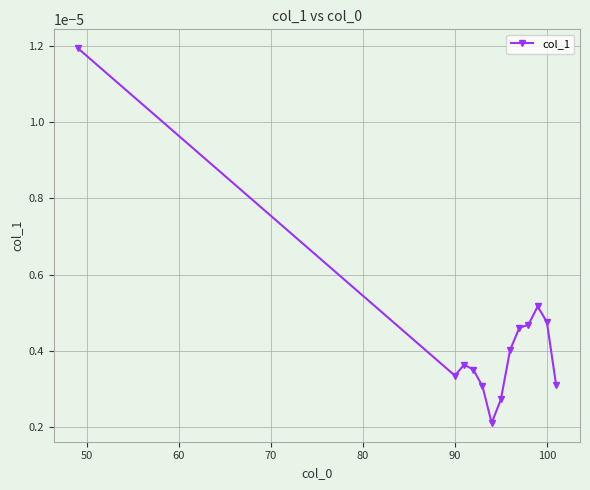

True or false: there are more than 0 points higher than both neighbors.

True